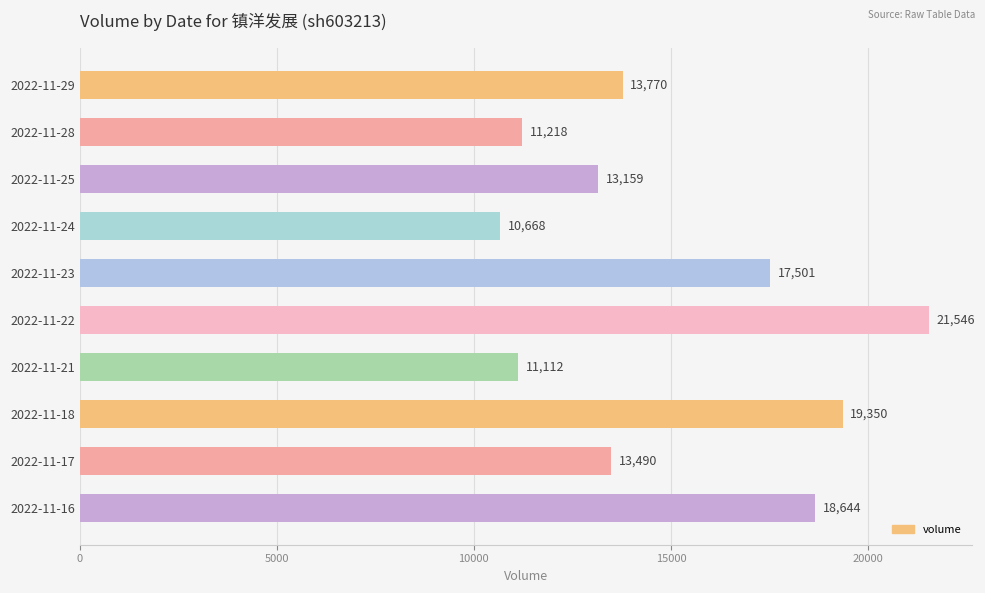

True or false: the data shows 7426 at 2022-11-21.

False